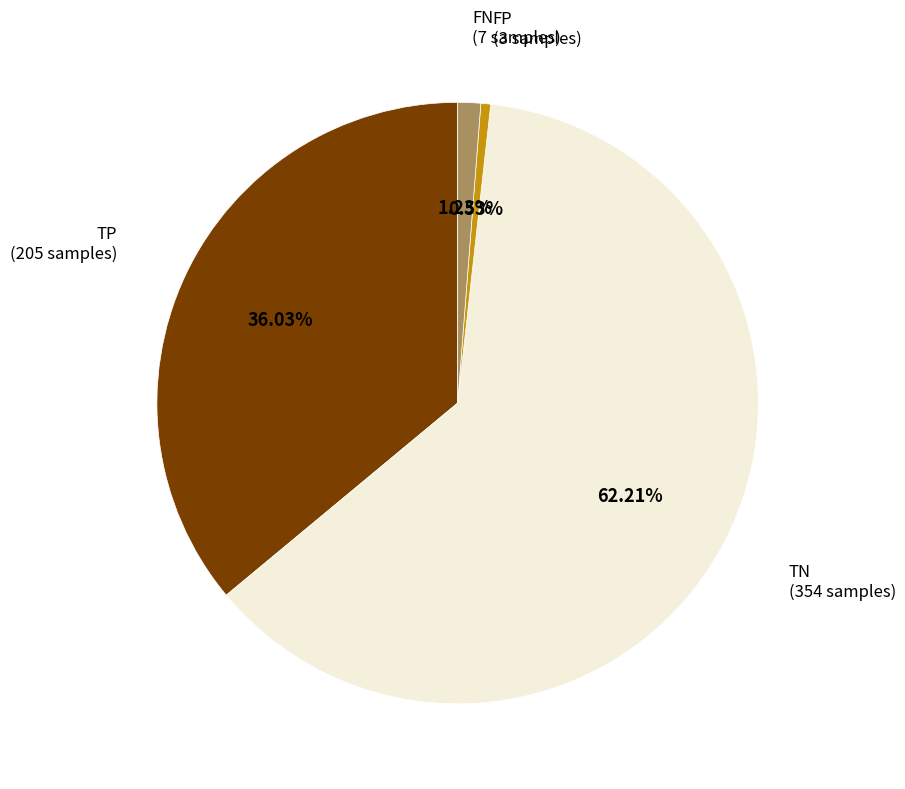

Count the number of slices in the pie.

4